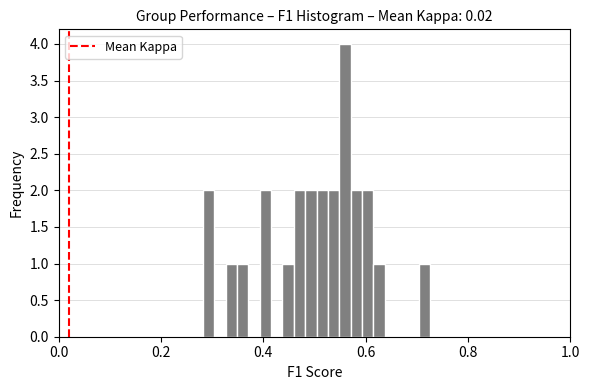

Around what value on the x-axis is the tallest bar? Give the approximate position of its centre, as read against the axis.

0.56